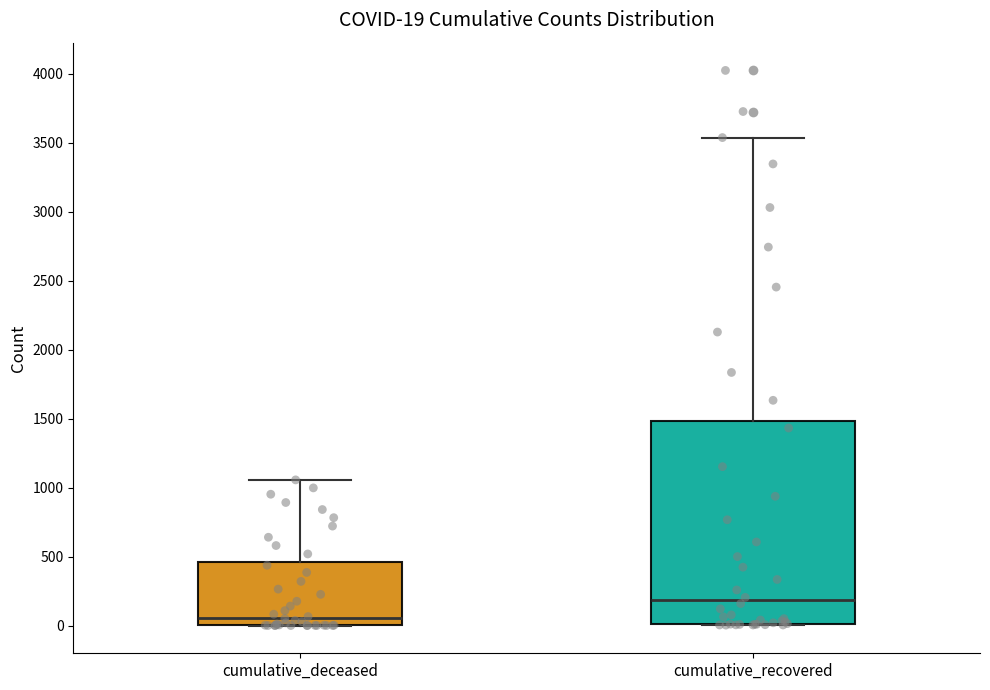

Which box's median line is the highest?

cumulative_recovered